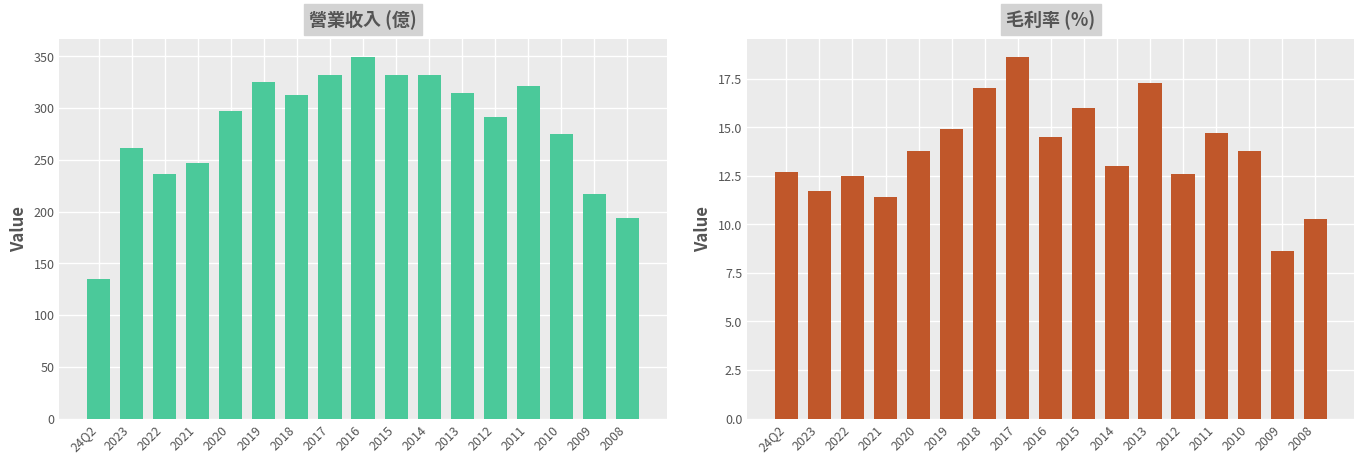

At which label does 毛利率 reach its minimum?

2009